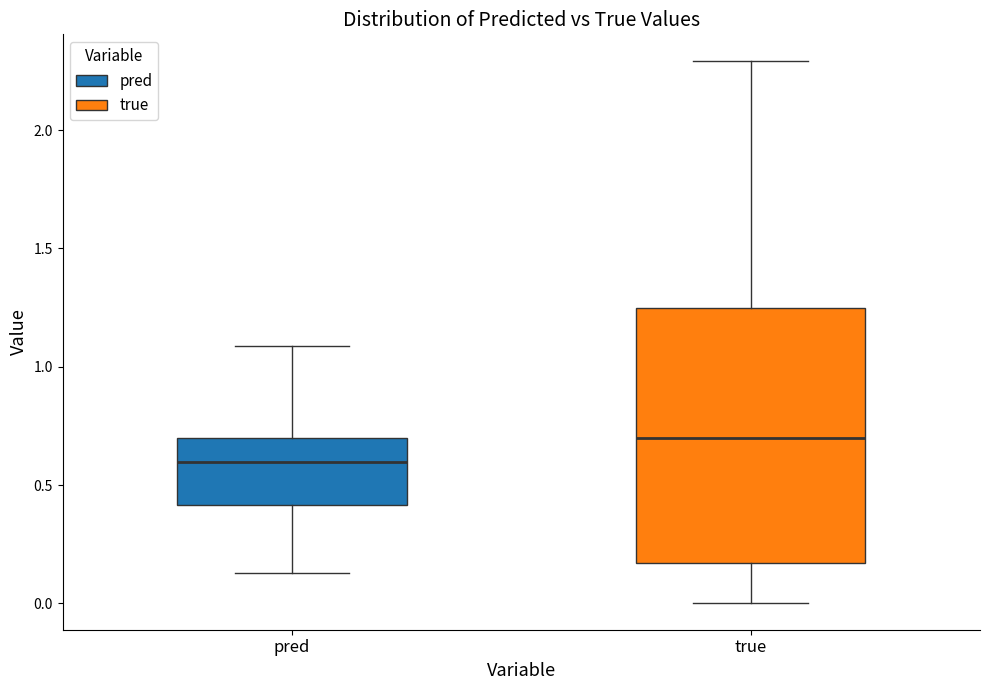

Where does the lower whisker of the box for pred end on the y-axis? The values are not printed on the chart, so give them approximately, as read against the axis.

0.15